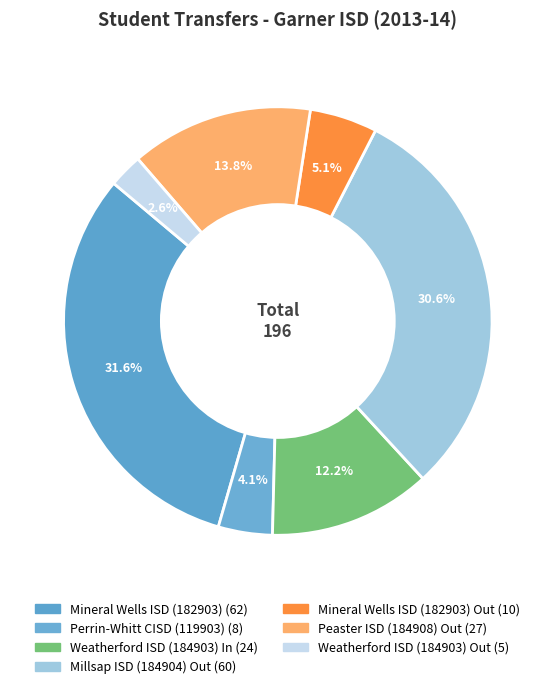

To the nearest percent, what is the average slice percentage?

14%